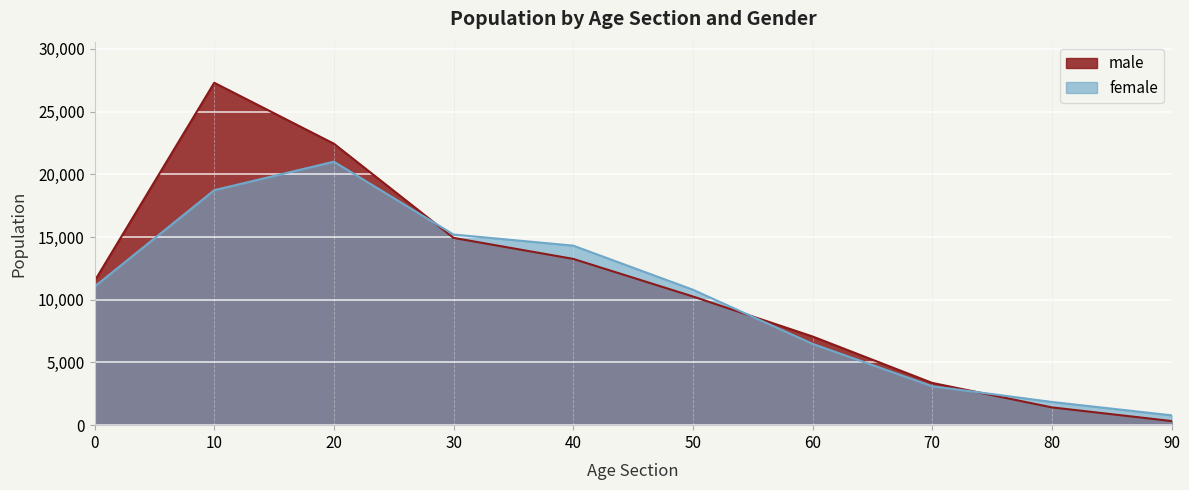

Reading right to left, transcribe all the data shown in this chart.

male: 90=329	80=1418	70=3369	60=7071	50=10260	40=13256	30=14931	20=22438	10=27298	0=11495
female: 90=784	80=1851	70=3106	60=6485	50=10799	40=14313	30=15197	20=21007	10=18735	0=11049